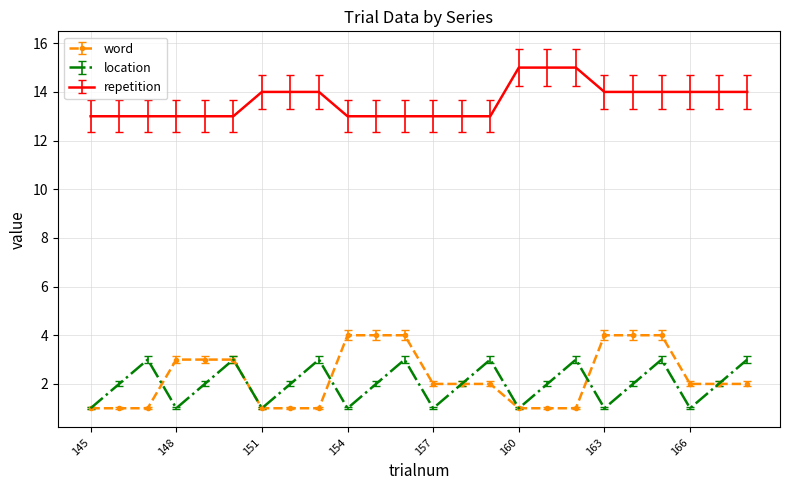

What is the difference between the maximum and minimum values in the location series?

2